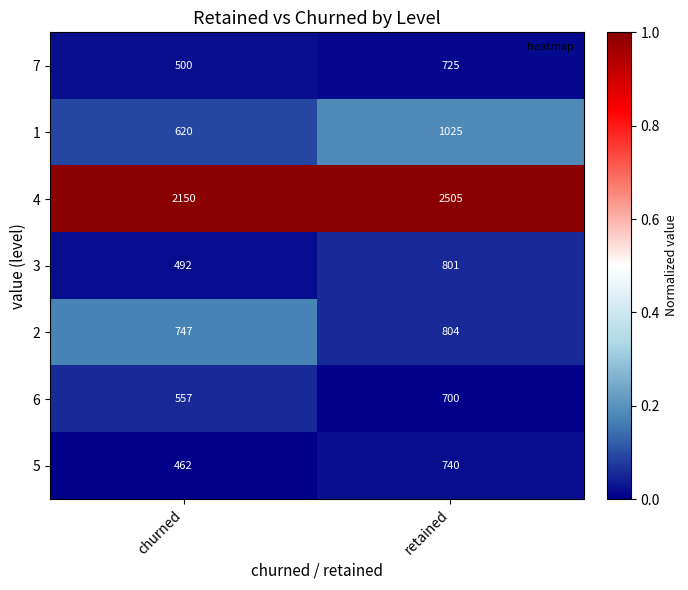

What is the total value across all series at churned?

5528